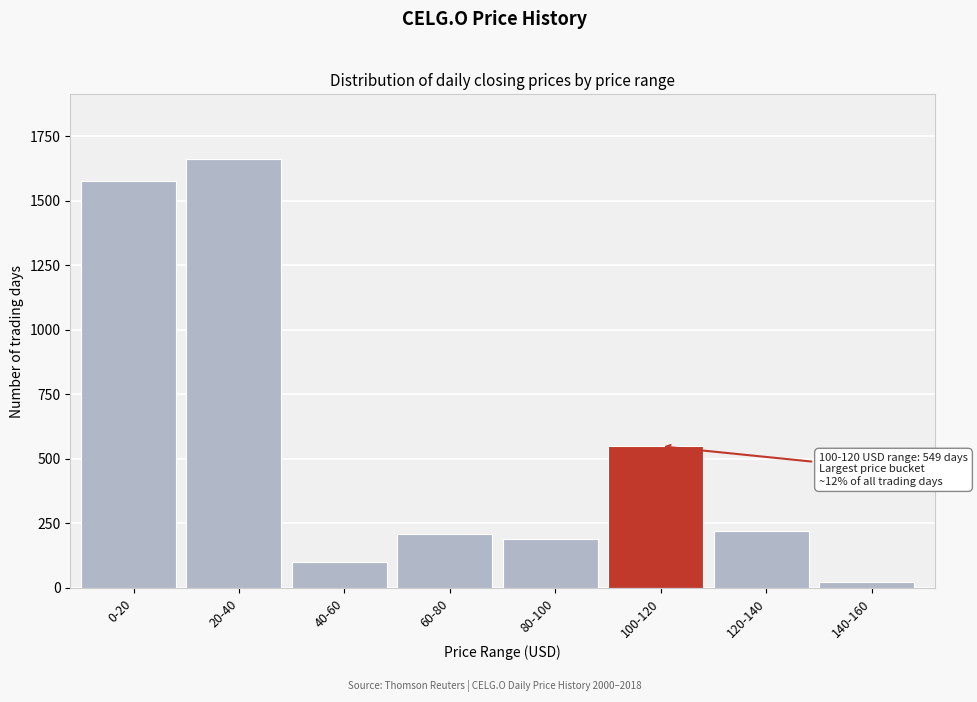

Reading left to right, what are all the values shown in this chart?

1578	1663	101	210	190	549	219	22